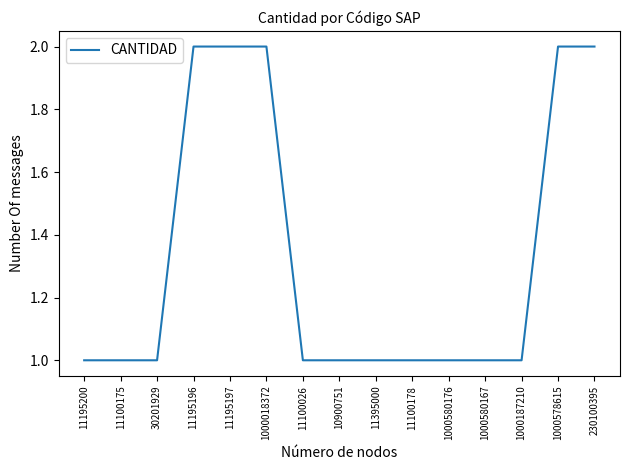

Count the values in the range 1 to 2.

15